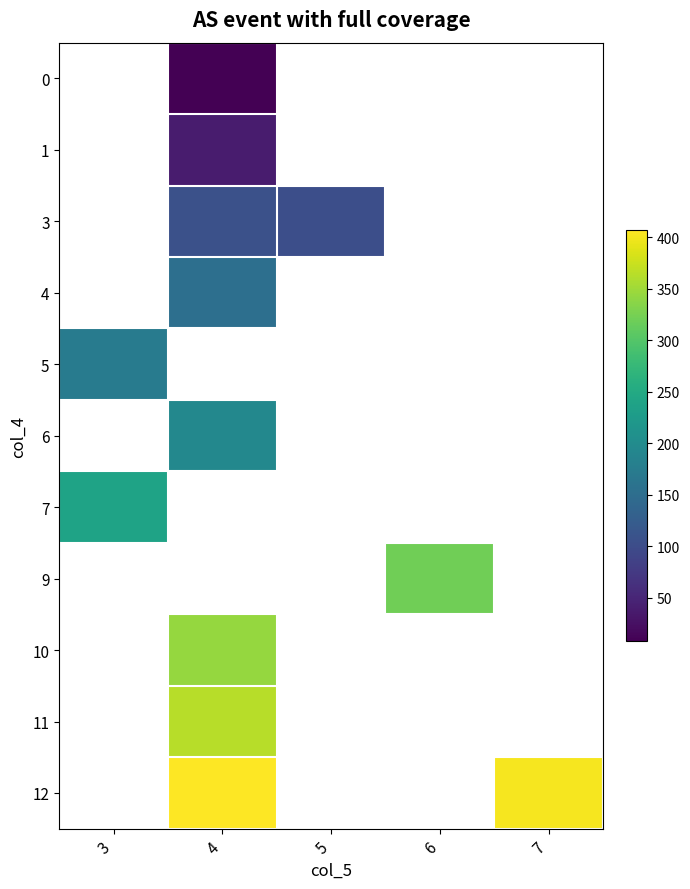

What is the minimum value shown in the chart?

7.5